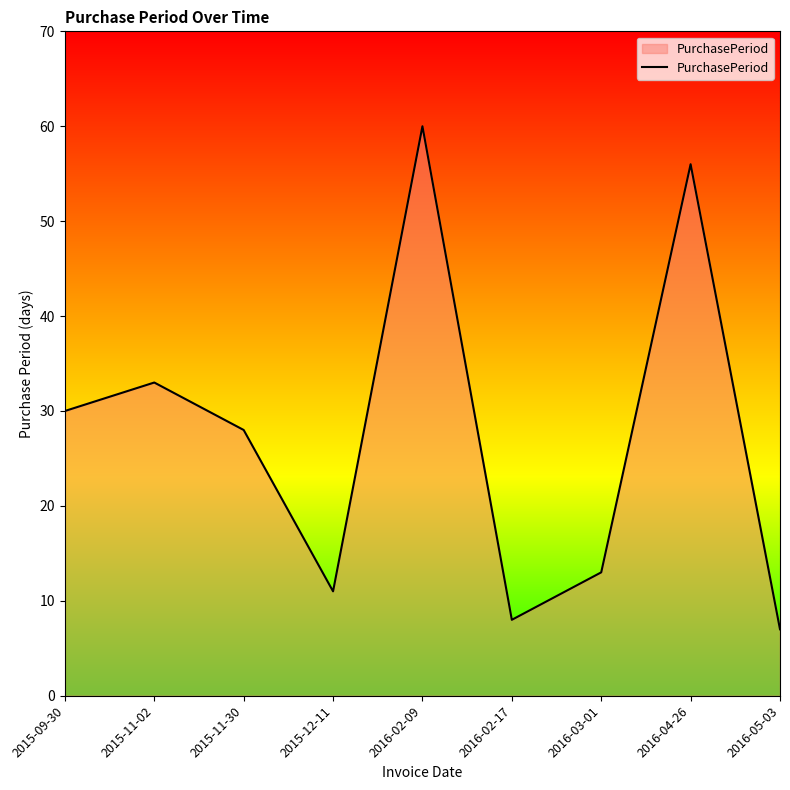

Approximately how many times larger is the value at 2015-11-02 compared to 2016-02-17?

4.1